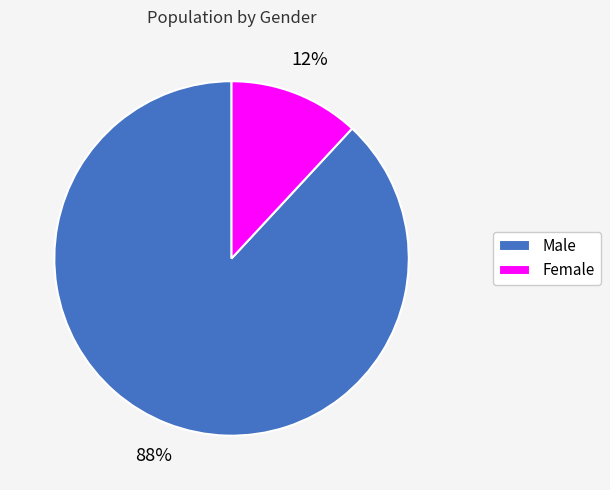

To the nearest percent, what percentage of the pie is Male?

88%